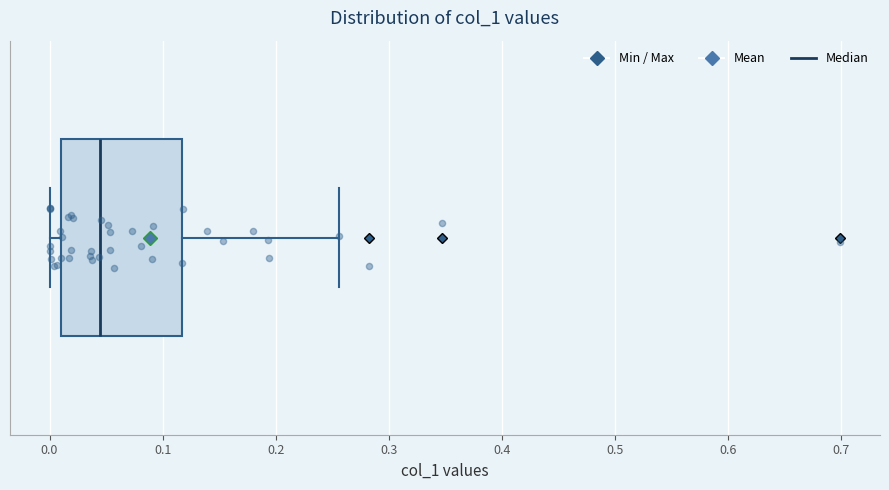

Read this box plot against the x-axis: the position of the median line, the range covered by the box, and the ends of both whiskers. The values are not printed on the chart, so give them approximately, as read against the axis.

median 0.04, box 0.01 to 0.12, whiskers 0.00 to 0.26